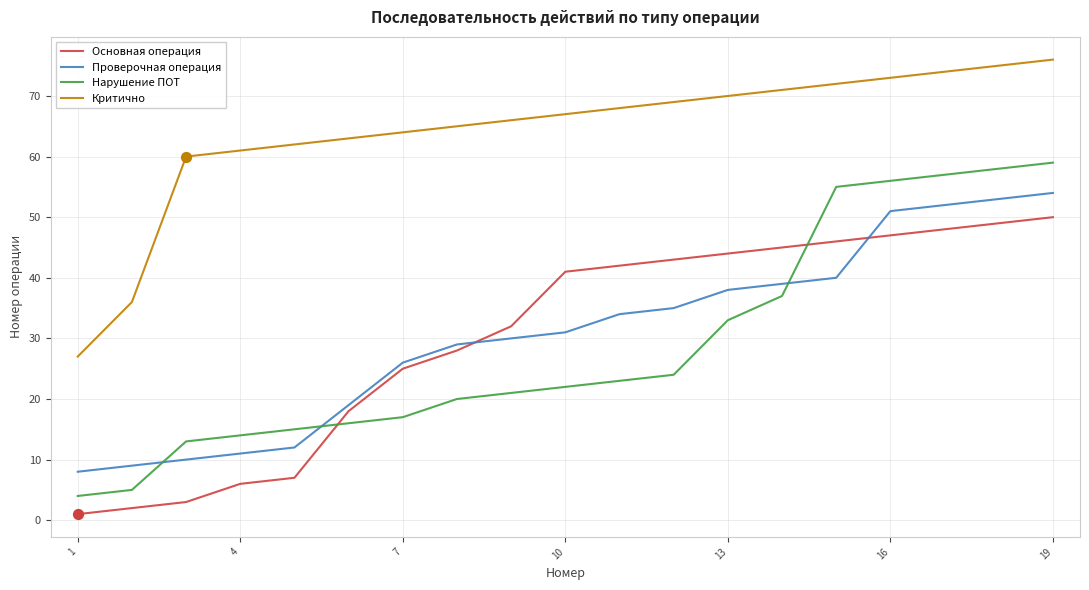

Which series has the widest spread of values?

Нарушение ПОТ